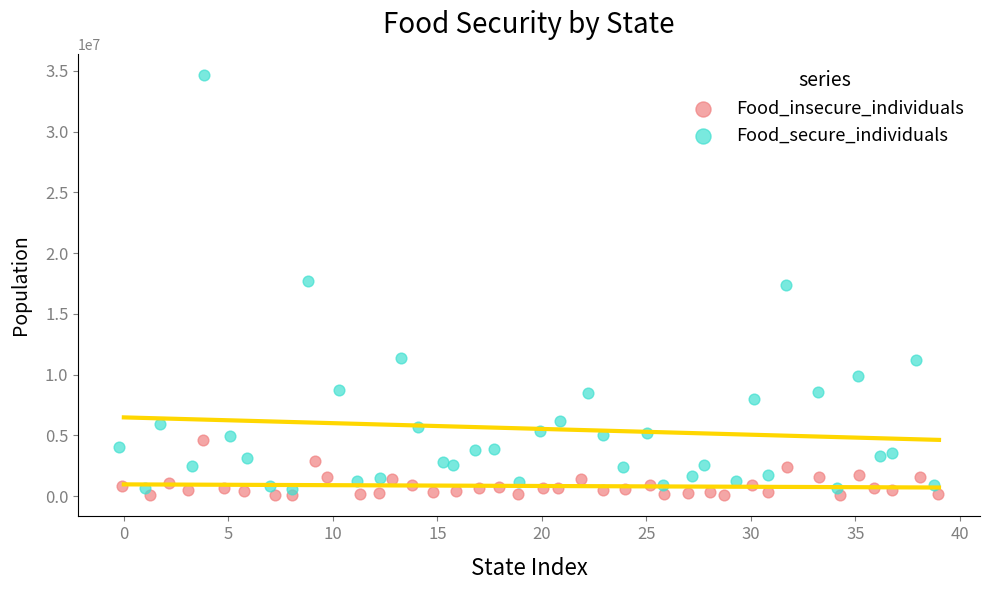

Which series reaches the maximum Y coordinate?

Food_secure_individuals